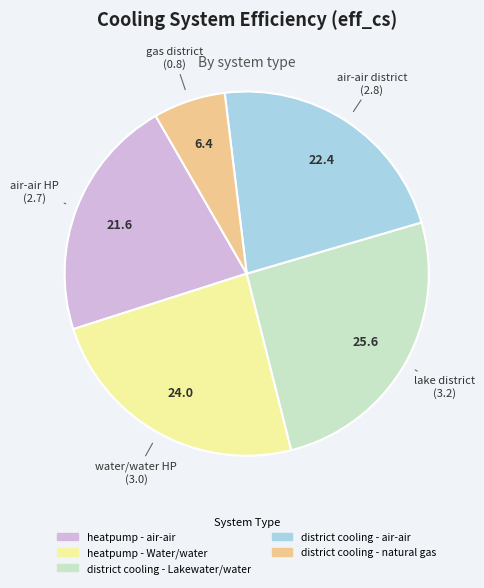

Rank the categories by value from lowest to highest.

district cooling - natural gas, heatpump - air-air, district cooling - air-air, heatpump - Water/water, district cooling - Lakewater/water